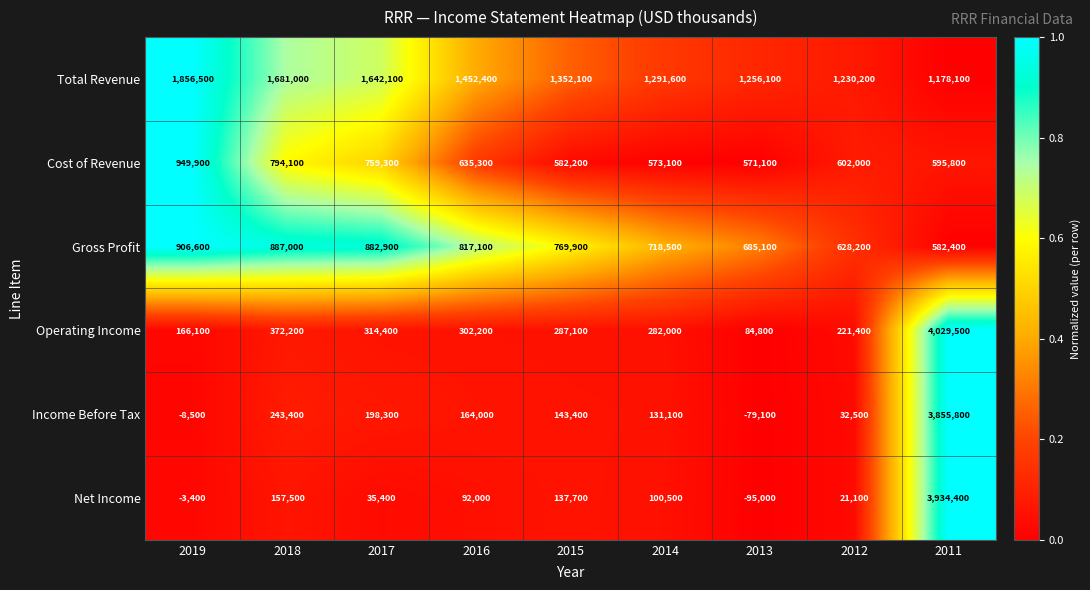

What is the difference between the maximum and second lowest values in the Operating Income series?

3863400